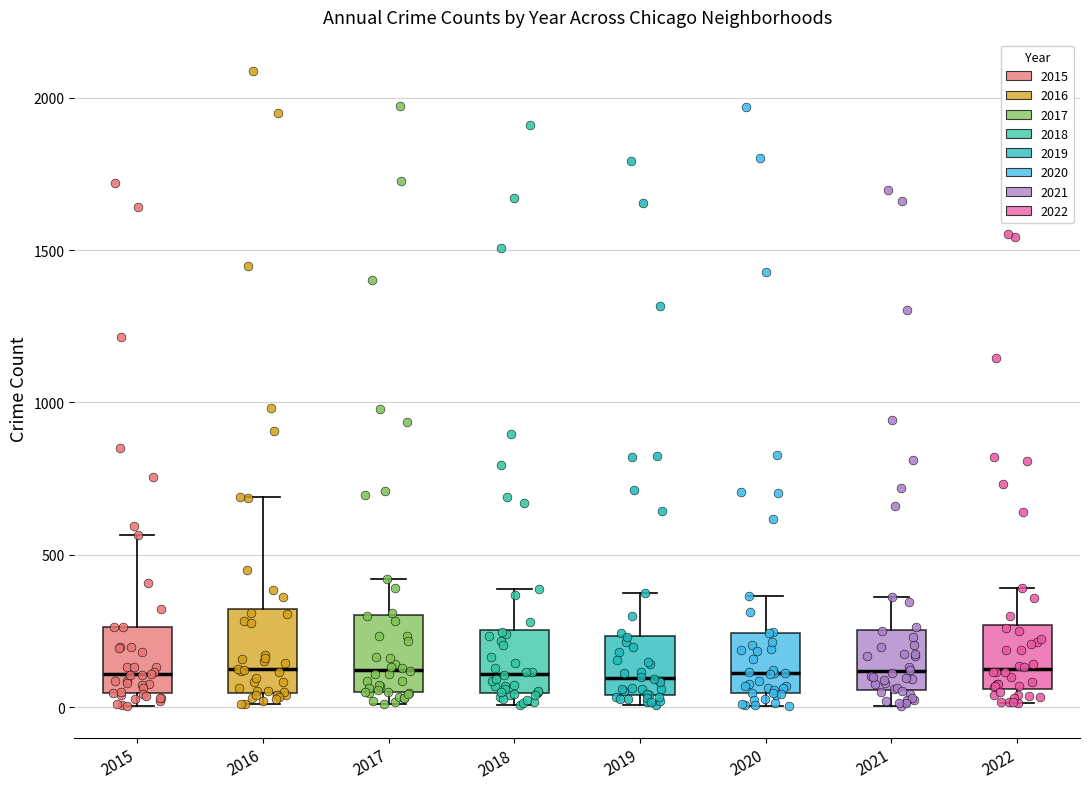

Reading left to right, transcribe this box plot: for each box, give where its median line is, the range the box spans, and where its two whiskers end, as read against the y-axis. The values are not printed on the chart, so give them approximately, as read against the axis.

2015: median 100, box 50 to 250, whiskers 0 to 550
2016: median 150, box 50 to 300, whiskers 0 to 700
2017: median 100, box 50 to 300, whiskers 0 to 400
2018: median 100, box 50 to 250, whiskers 0 to 400
2019: median 100, box 50 to 250, whiskers 0 to 400
2020: median 100, box 50 to 250, whiskers 0 to 350
2021: median 100, box 50 to 250, whiskers 0 to 350
2022: median 150, box 50 to 250, whiskers 0 to 400